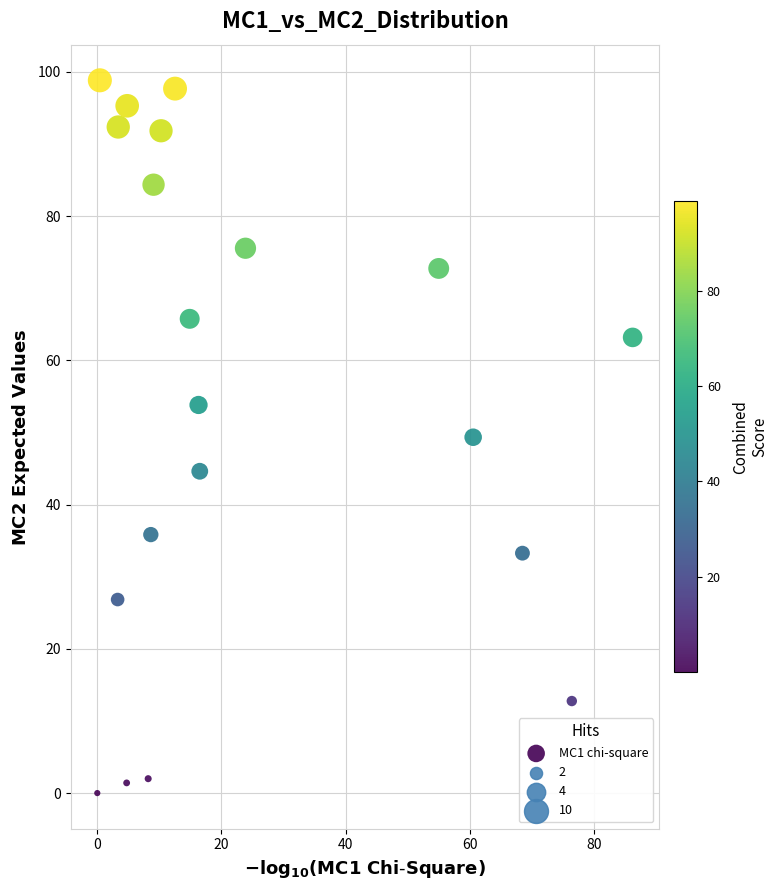

What is the range of X values (max minus min)?

86.3